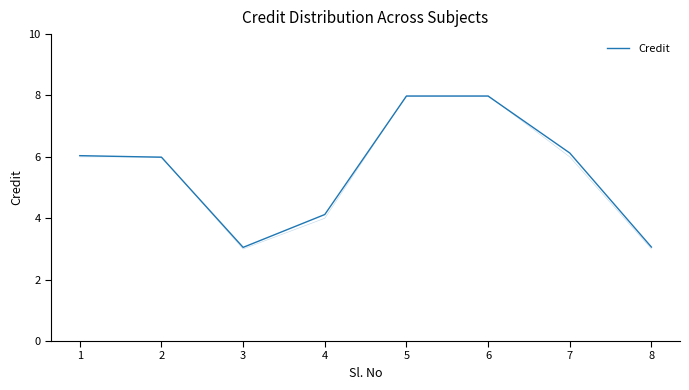

How many lines are shown in the chart?

1